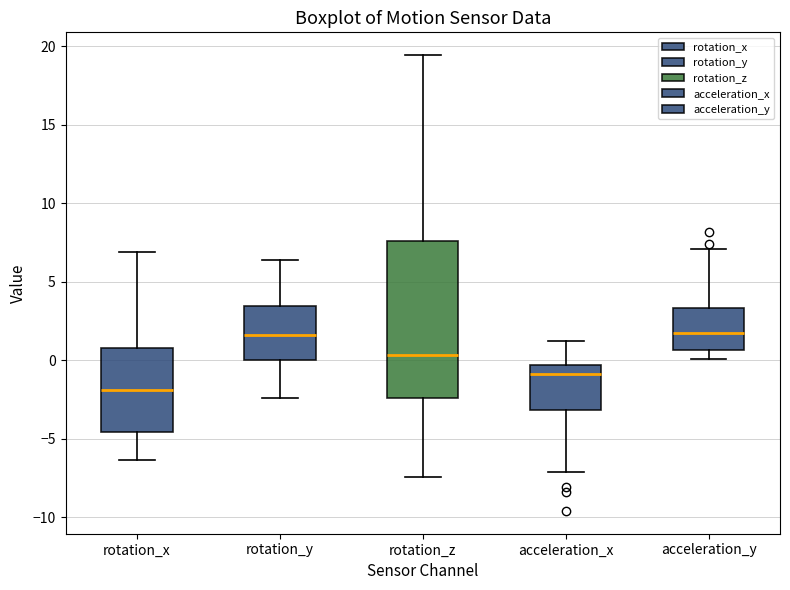

Where does the lower whisker of the box for rotation_x end on the y-axis? The values are not printed on the chart, so give them approximately, as read against the axis.

-6.5